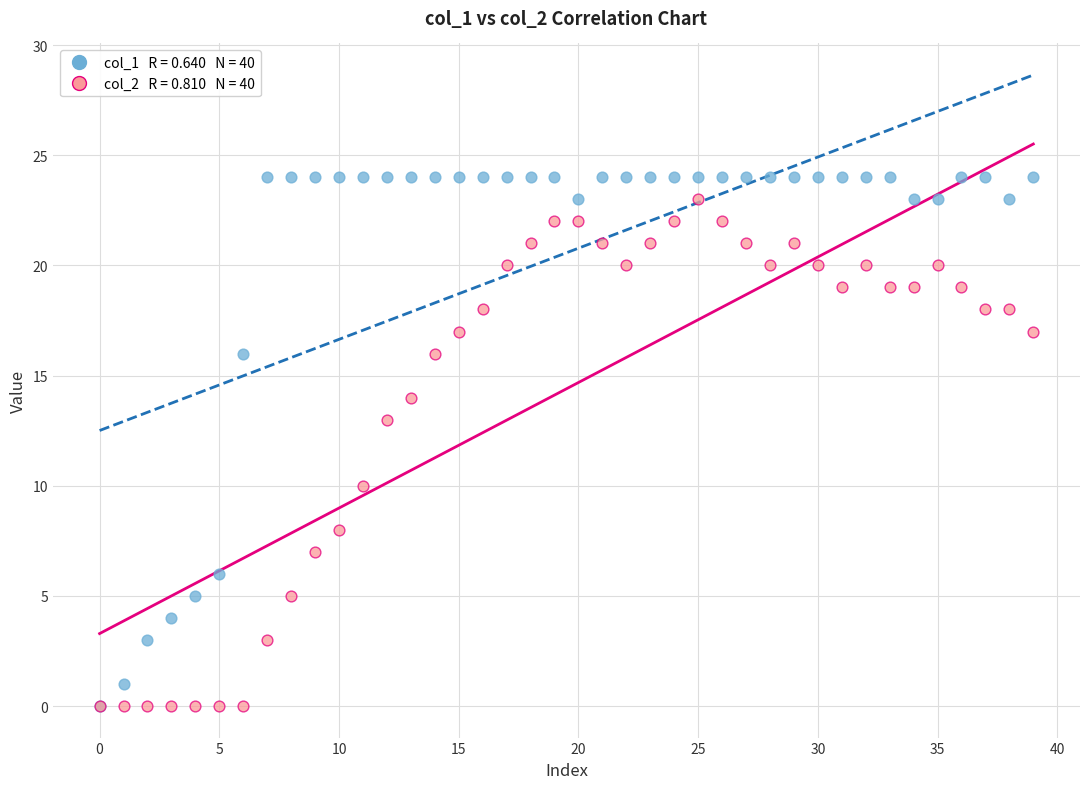

Across all series, what Y value is closest to 12?

13